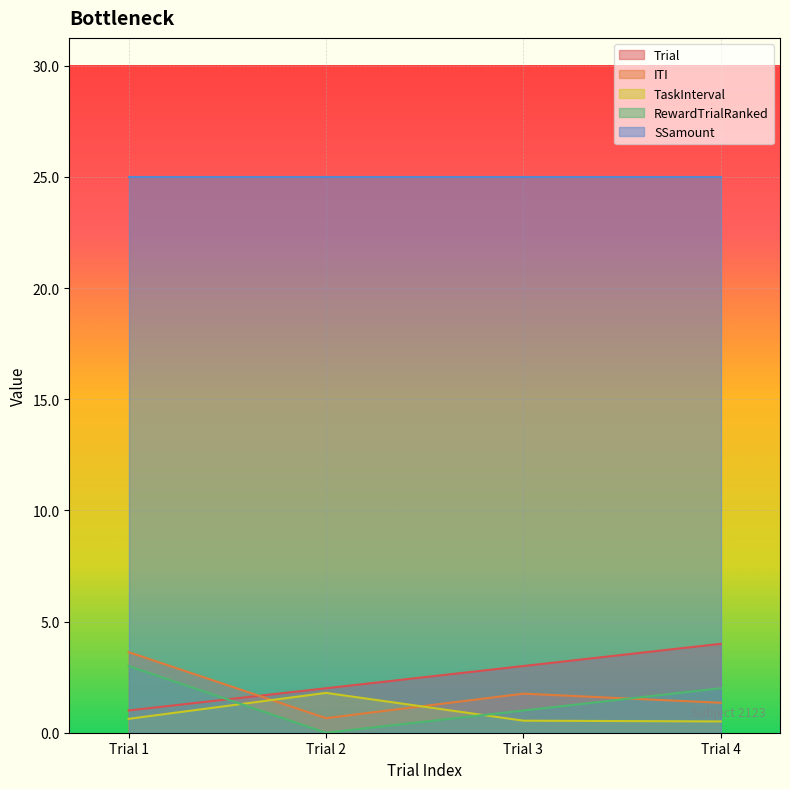

What is the value of the ITI point at the 2nd from the left?

0.7